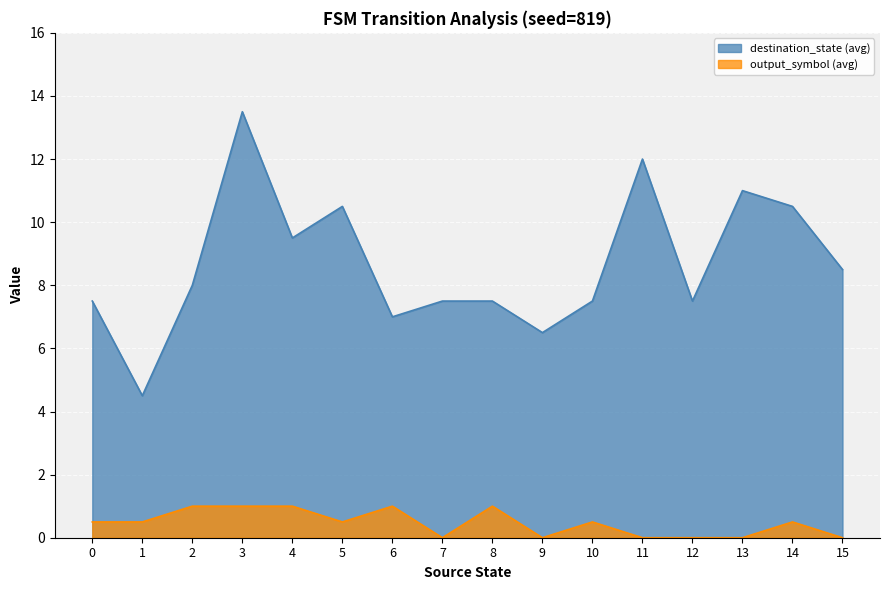

What is the difference between the maximum and minimum values in the output_symbol (avg) series?

1.0